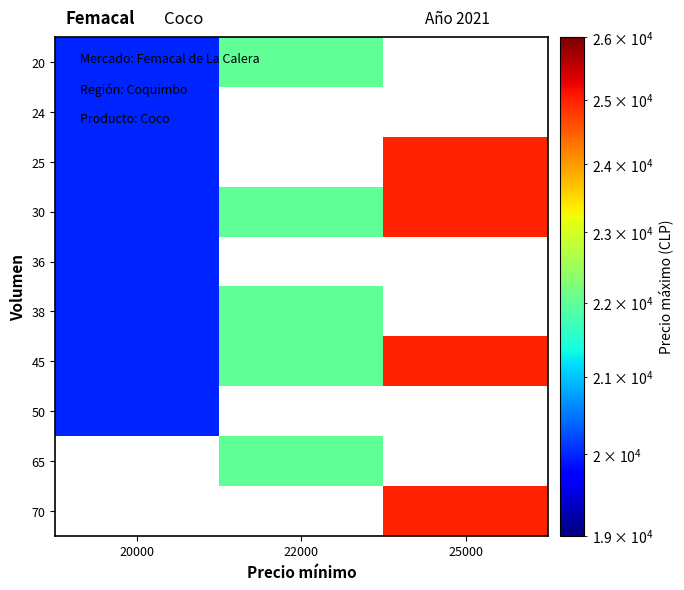

Where is 45 nearest to the value 22500?

22000